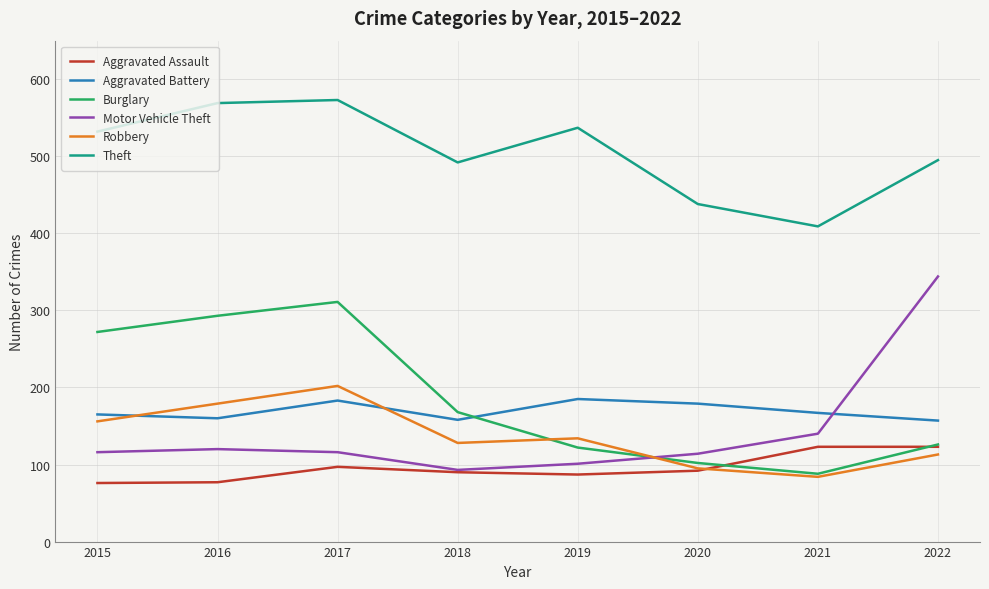

True or false: Aggravated Battery and Motor Vehicle Theft intersect in this chart.

True